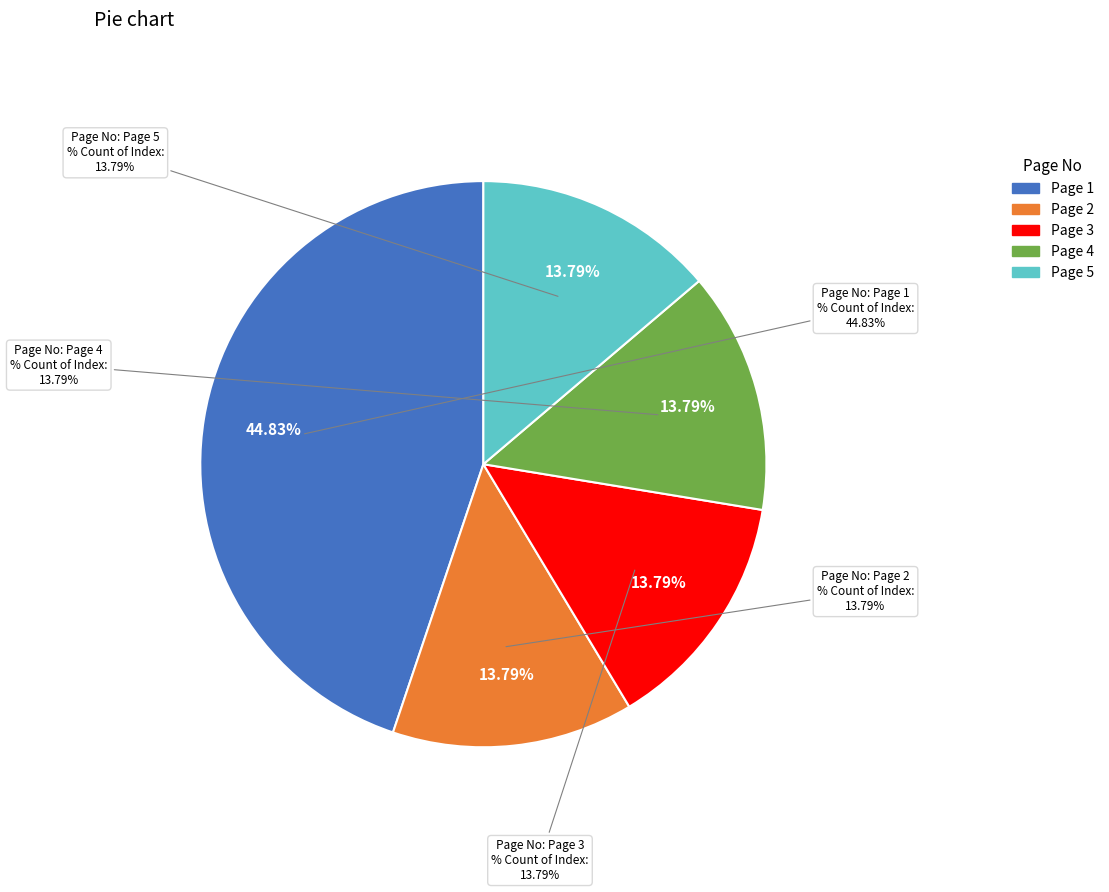

Which category has the smallest portion of the pie?

Page 2